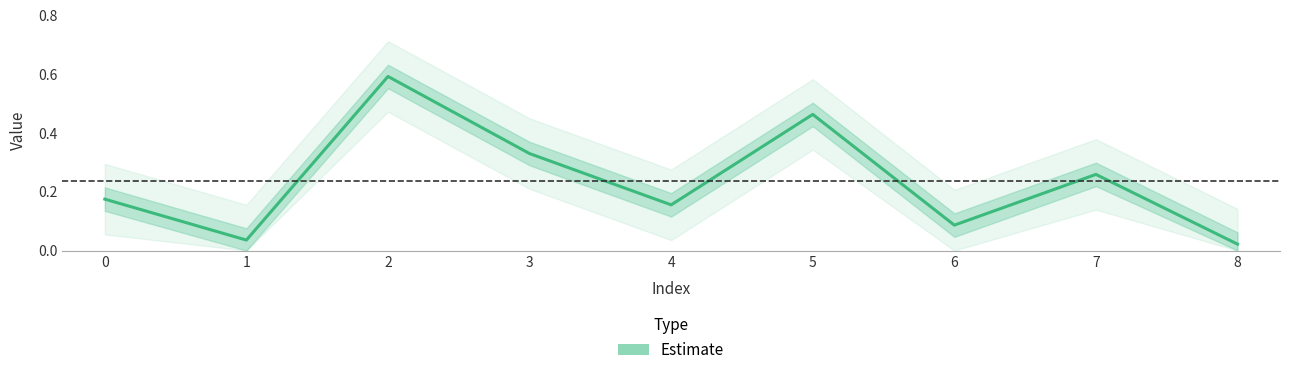

True or false: the data has more than 0 interior local peaks.

True